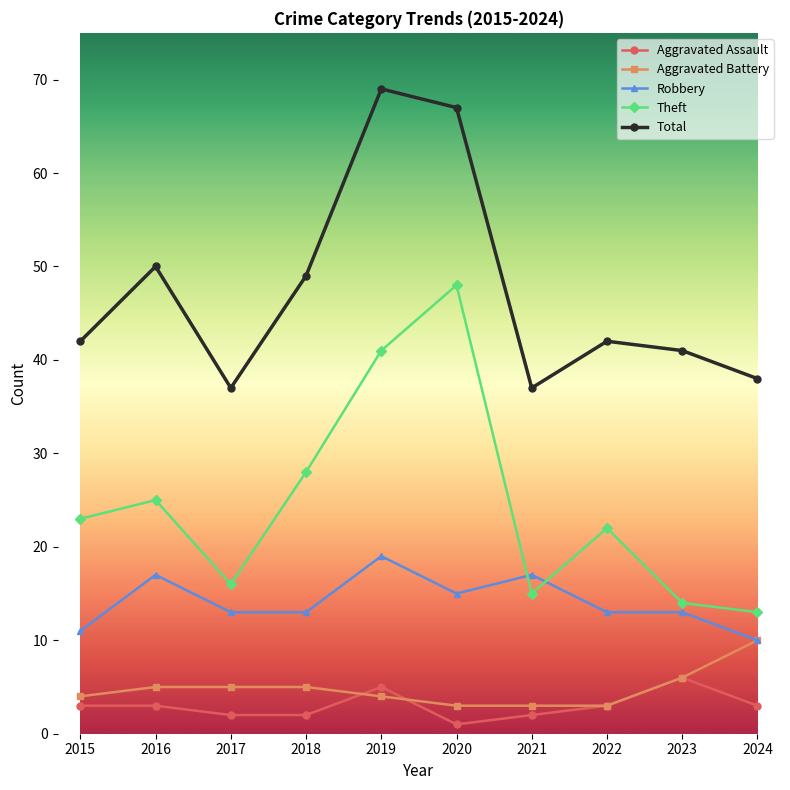

True or false: Total and Robbery intersect in this chart.

False